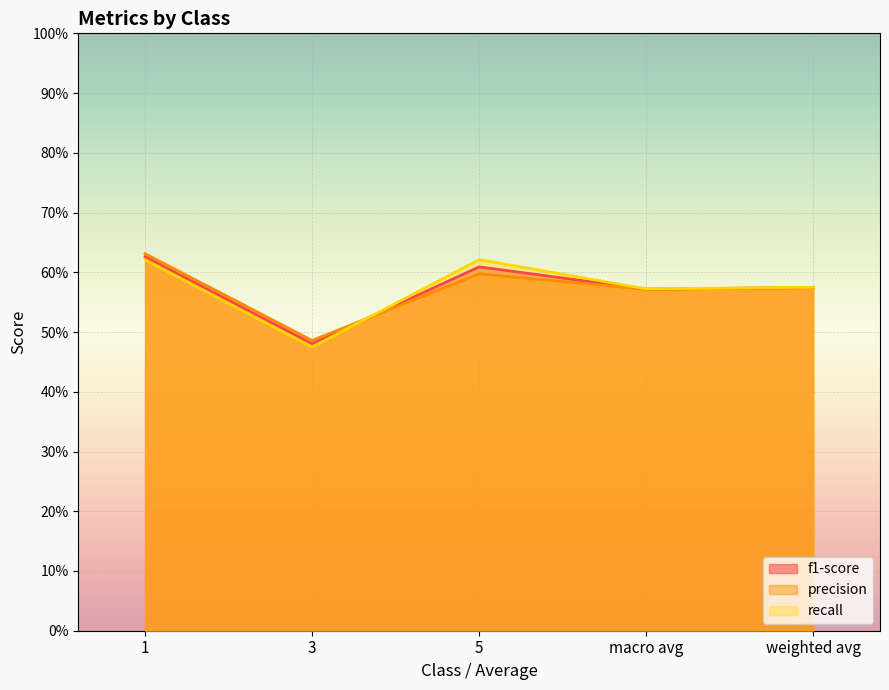

Rank the series by their average value, from lowest to highest.

precision, f1-score, recall